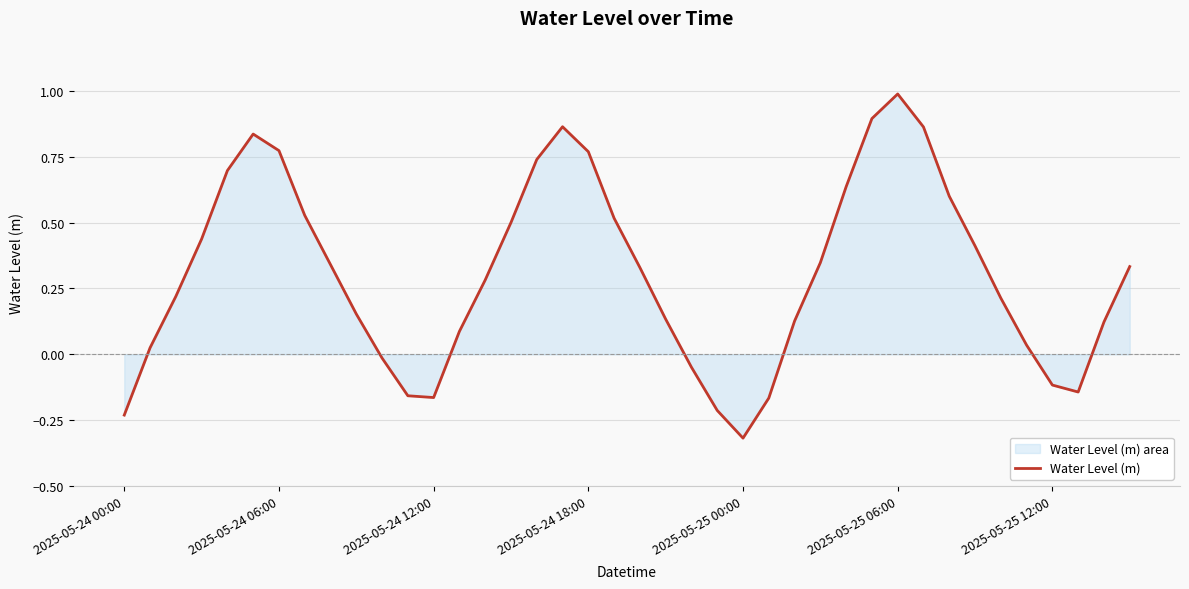

What is the change in value from 33 to 39?

-0.1